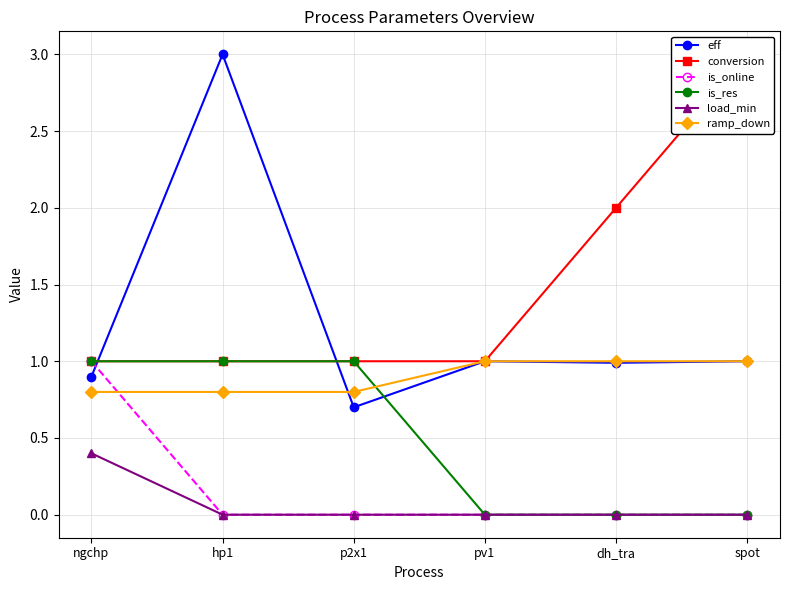

Which series has the largest total across all categories?

conversion